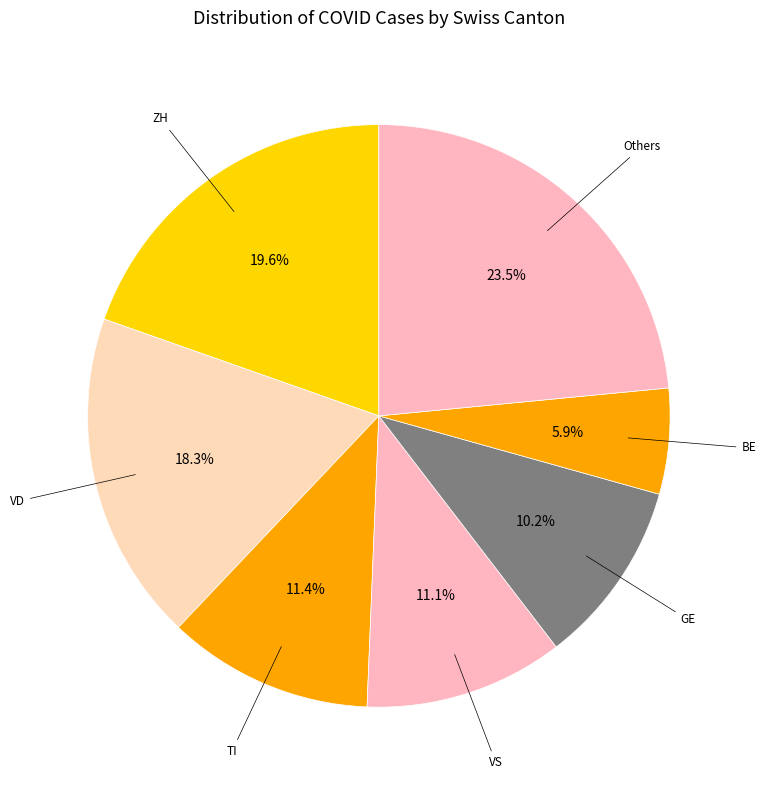

To the nearest percent, what percentage of the pie is GE?

10%